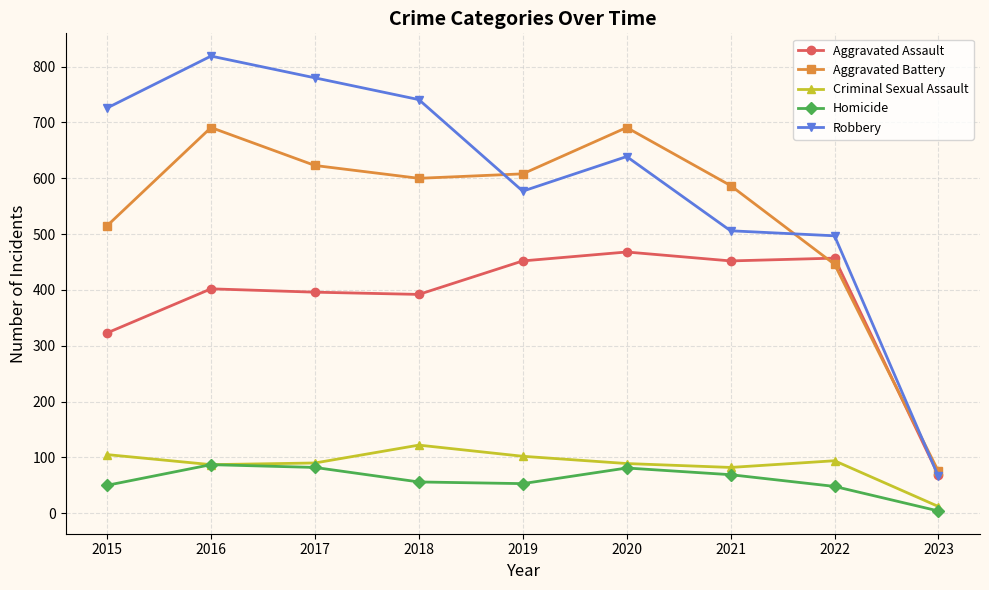

Where is the first local maximum for Aggravated Battery?

2016